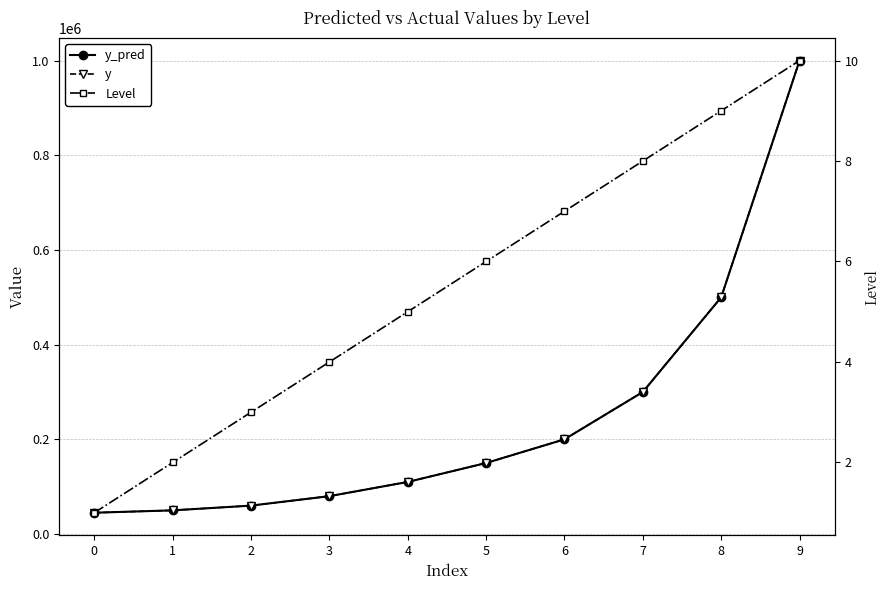

True or false: y has more than 0 points higher than both neighbors.

False